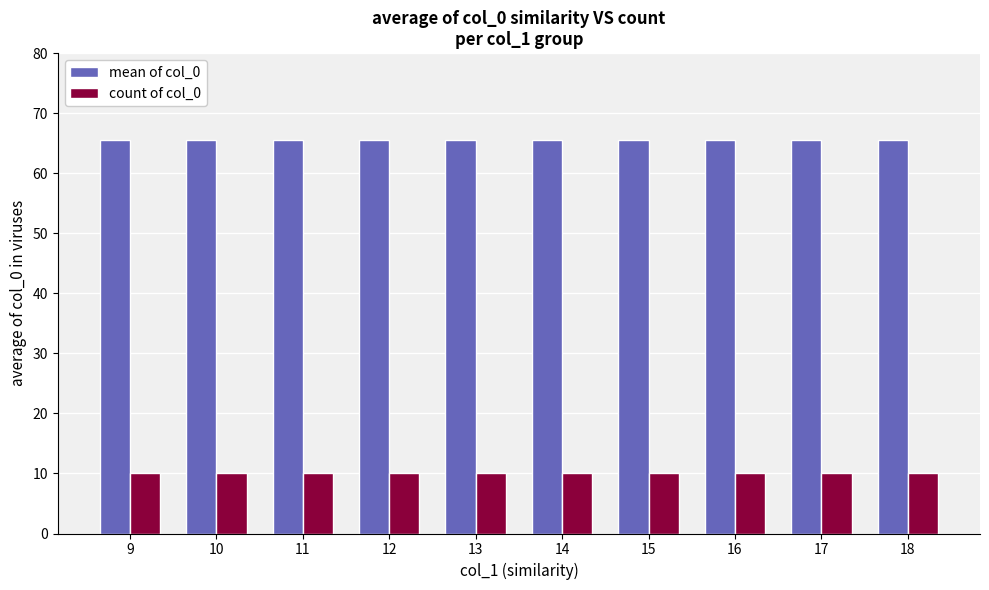

Reading left to right, what are all the values shown in this chart?

mean of col_0: 65.5	65.5	65.5	65.5	65.5	65.5	65.5	65.5	65.5	65.5
count of col_0: 10.0	10.0	10.0	10.0	10.0	10.0	10.0	10.0	10.0	10.0